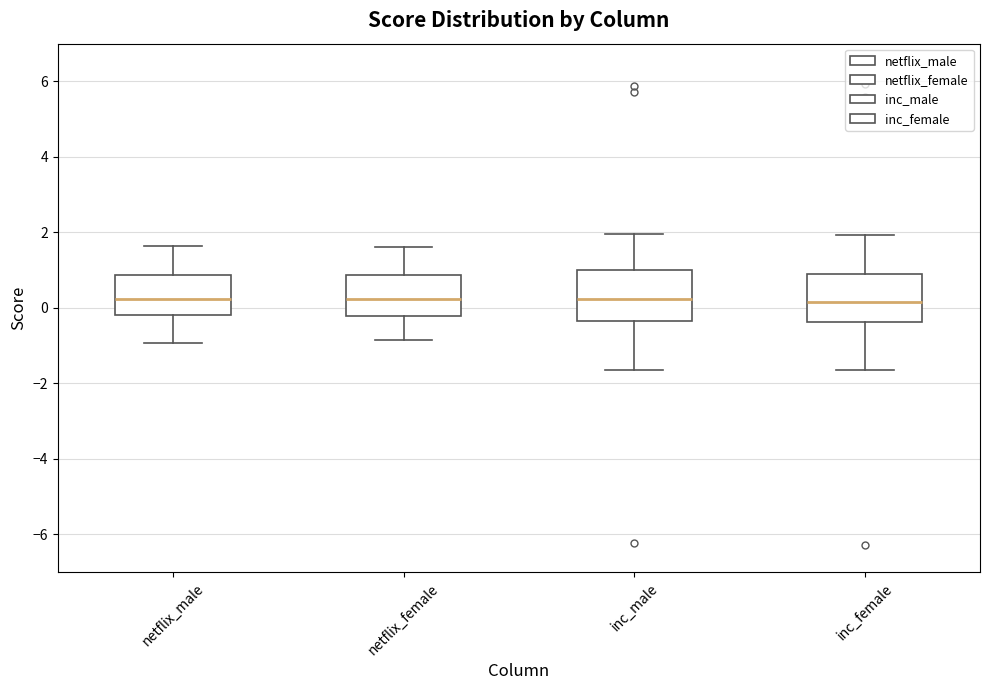

Reading left to right, transcribe this box plot: for each box, give where its median line is, the range the box spans, and where its two whiskers end, as read against the y-axis. The values are not printed on the chart, so give them approximately, as read against the axis.

netflix_male: median 0.2, box -0.2 to 0.8, whiskers -1.0 to 1.6
netflix_female: median 0.2, box -0.2 to 0.8, whiskers -0.8 to 1.6
inc_male: median 0.2, box -0.4 to 1.0, whiskers -1.6 to 2.0
inc_female: median 0.2, box -0.4 to 1.0, whiskers -1.6 to 2.0